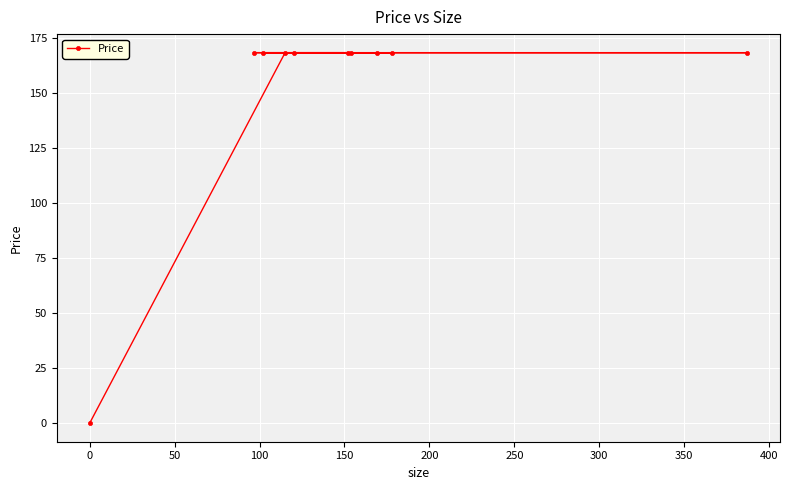

What is the difference between the maximum and second lowest values?

0.1